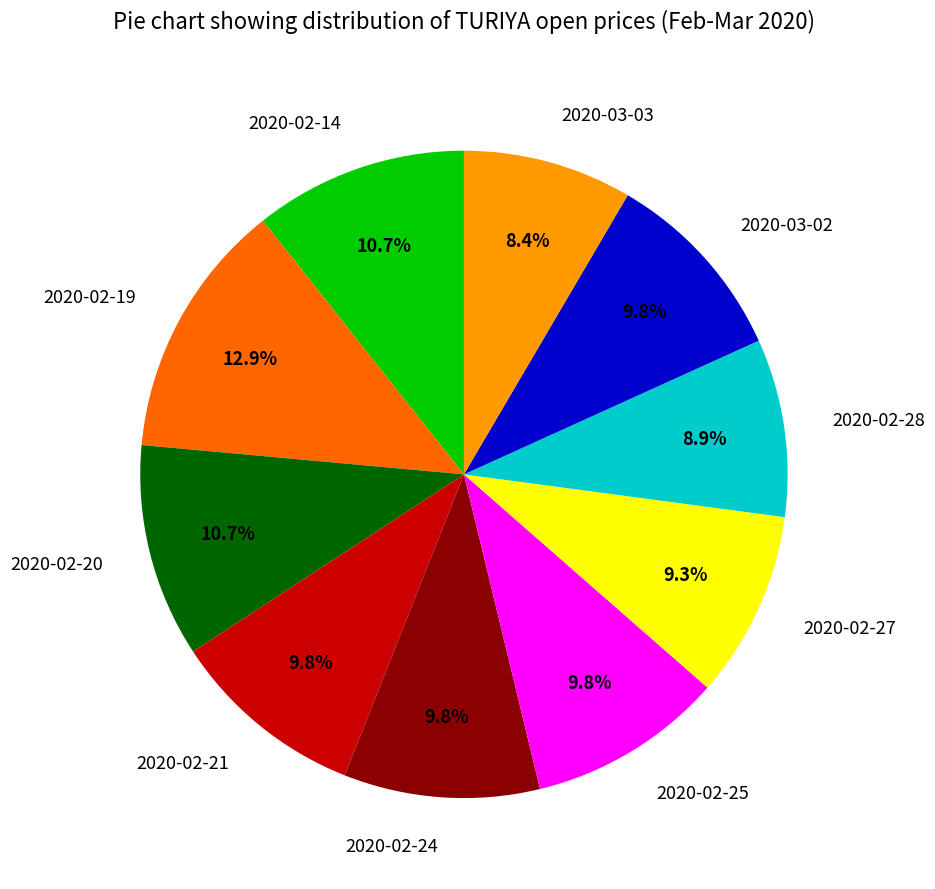

To the nearest percent, what percentage of the pie is 2020-02-25?

10%